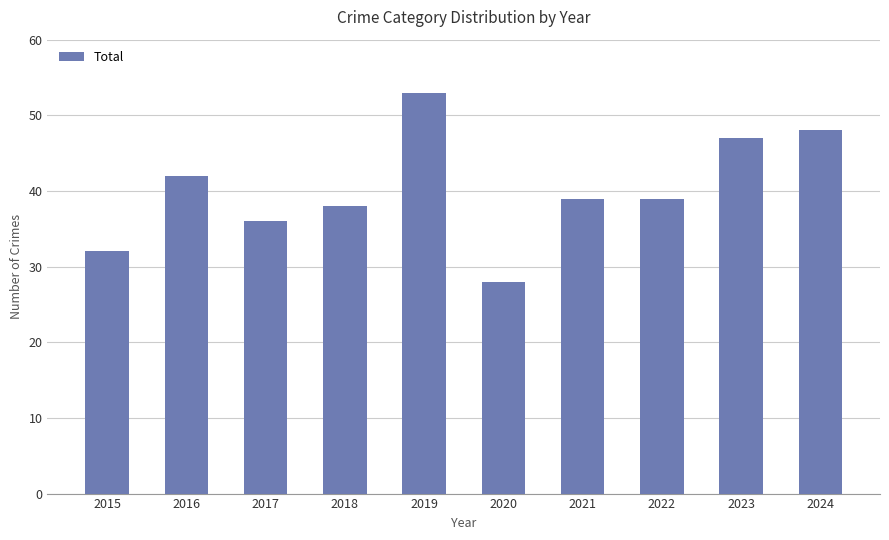

At which category does the chart reach its peak across all series?

2019